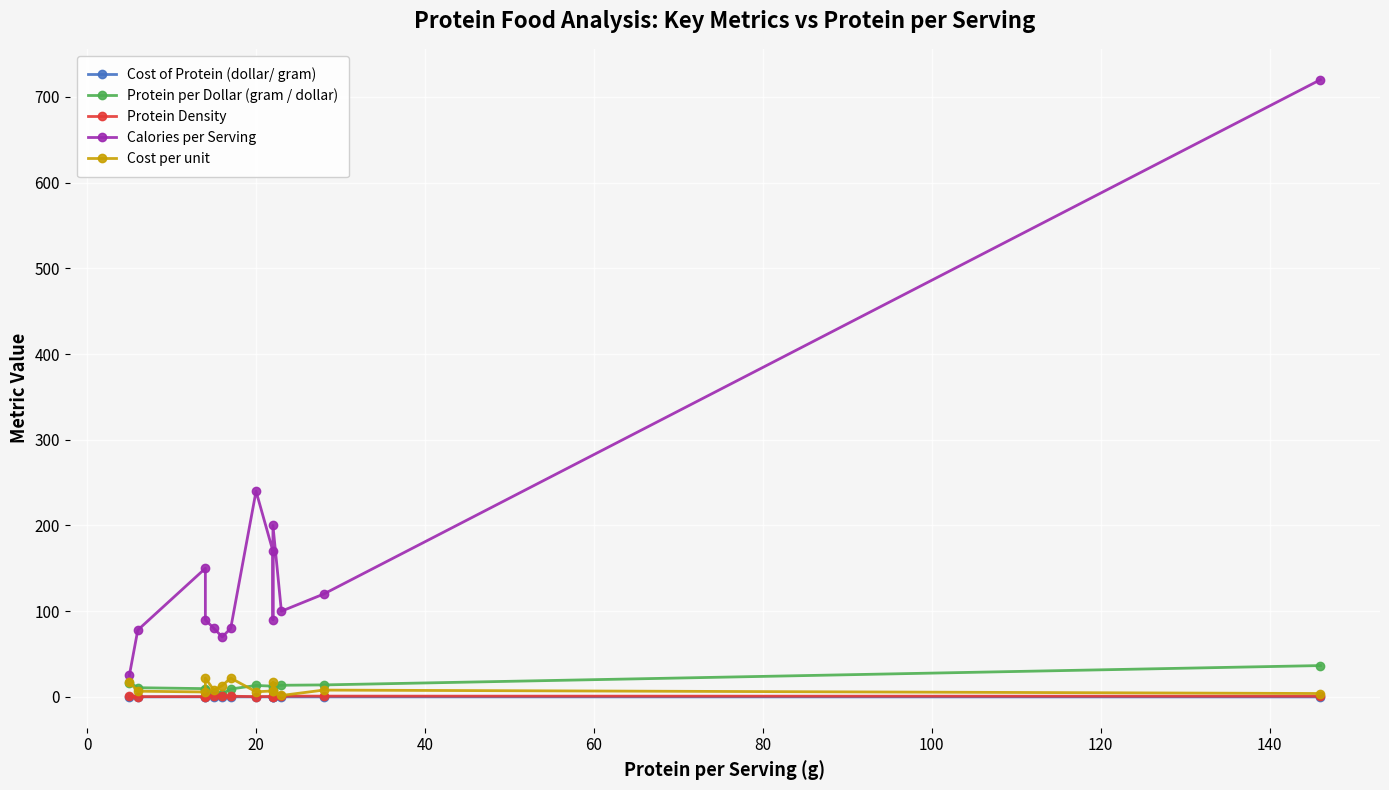

Which series has the largest range (max minus min)?

Calories per Serving